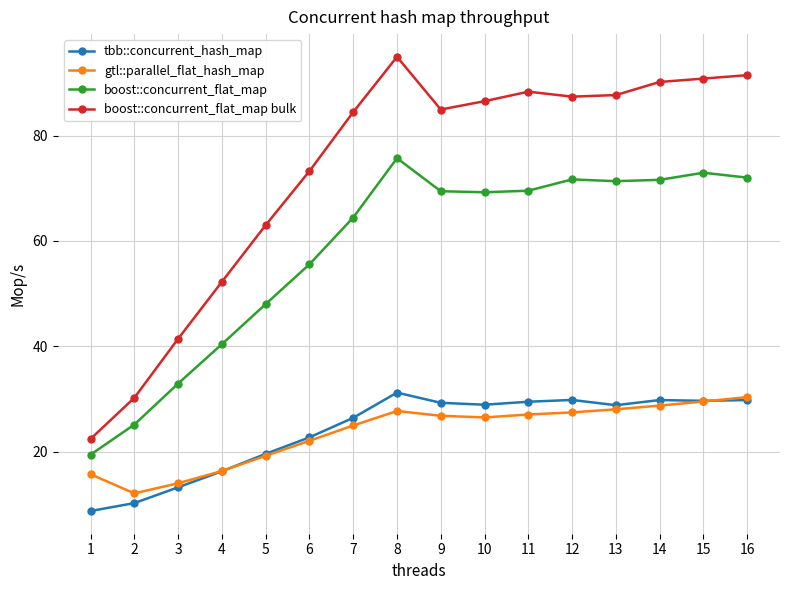

What are all the series names shown in the legend?

tbb::concurrent_hash_map, gtl::parallel_flat_hash_map, boost::concurrent_flat_map, boost::concurrent_flat_map bulk